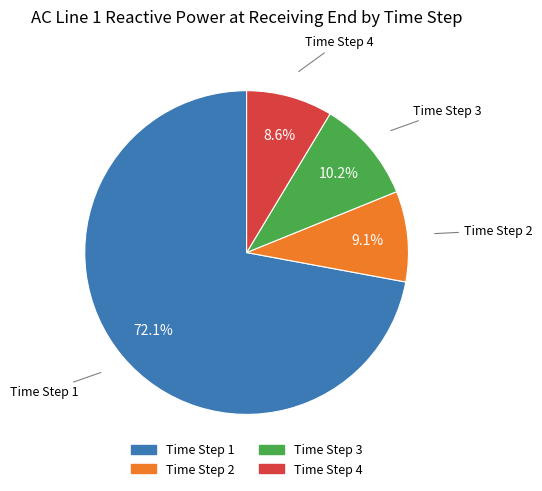

Which category has the biggest portion of the pie?

Time Step 1